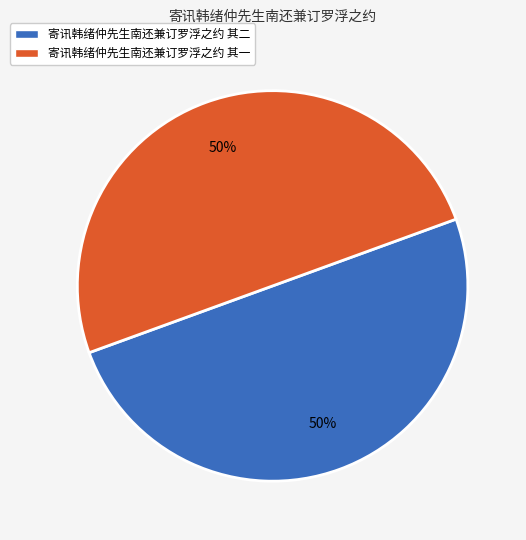

Count the number of slices in the pie.

2